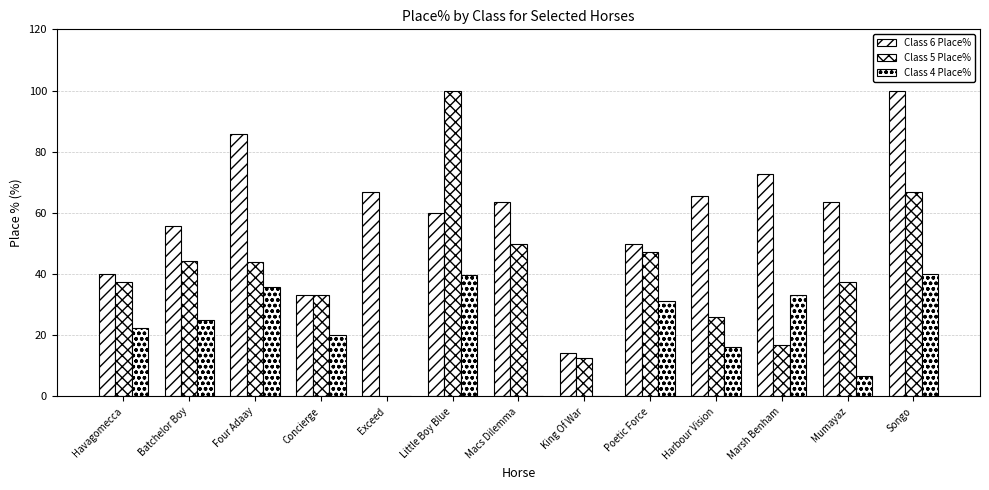

At which label does Class 5 Place% first exceed 37?

Havagomecca